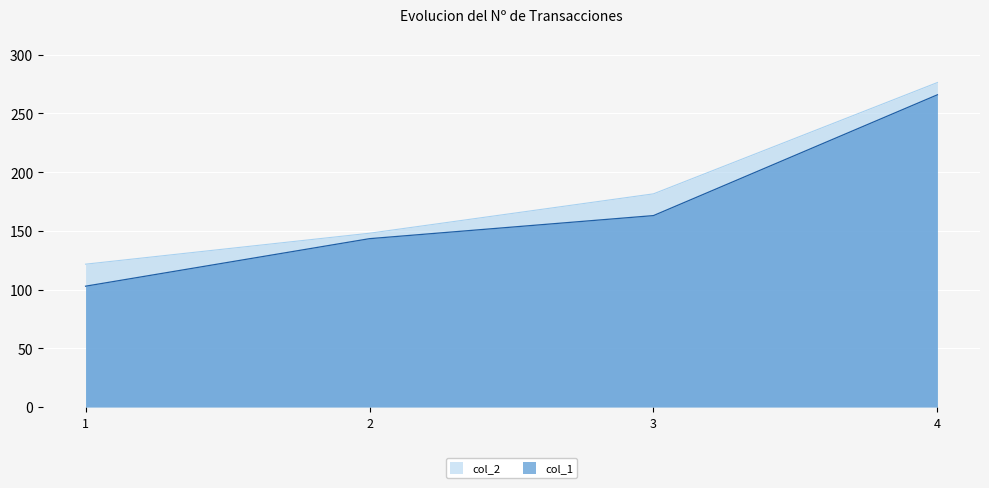

What is the sum of all col_1 values?

675.1